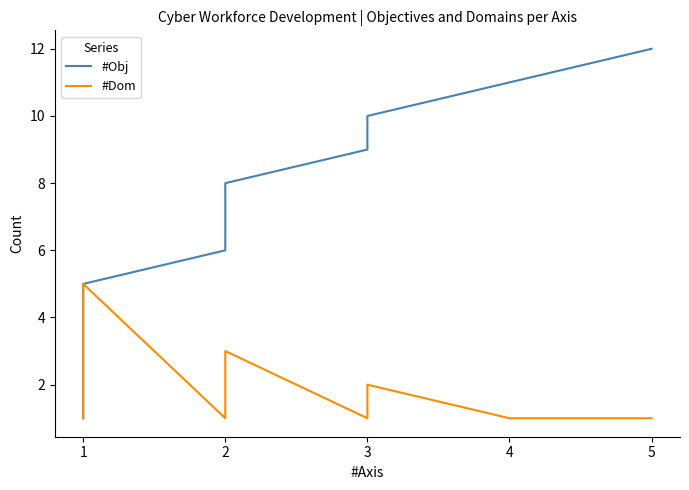

What is the difference between the maximum and second lowest values in the #Dom series?

4